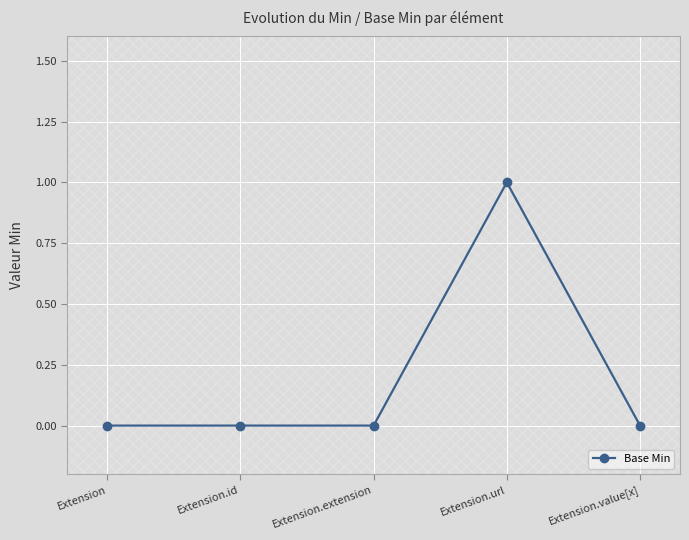

What is the difference between the values at Extension.url and Extension.value[x]?

1